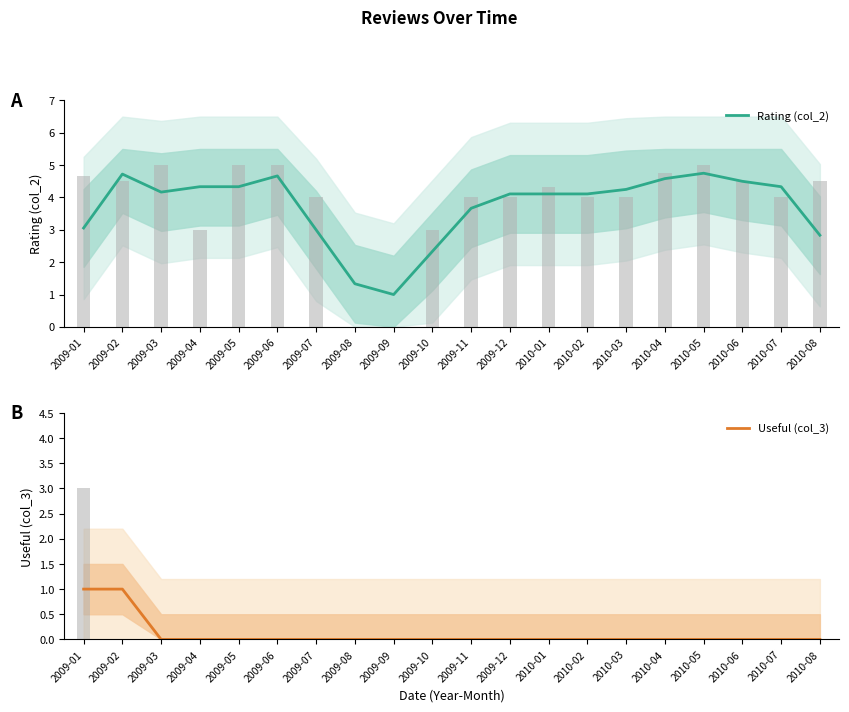

What is the average value of the Useful (col_3) series?

0.1